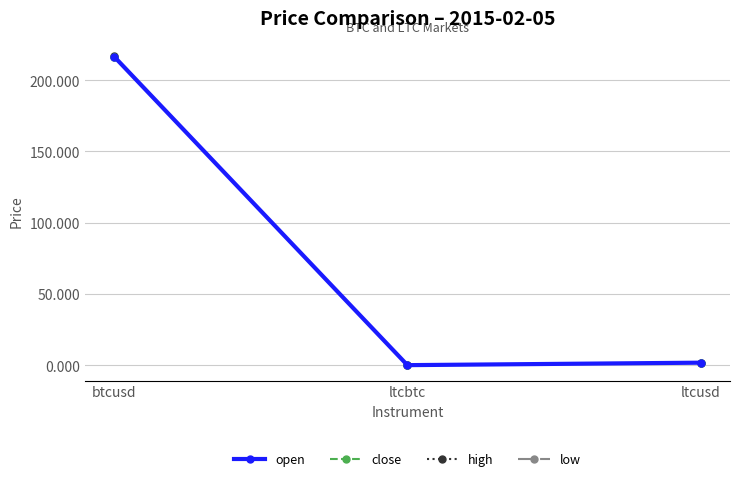

What is the maximum value for high?

216.8